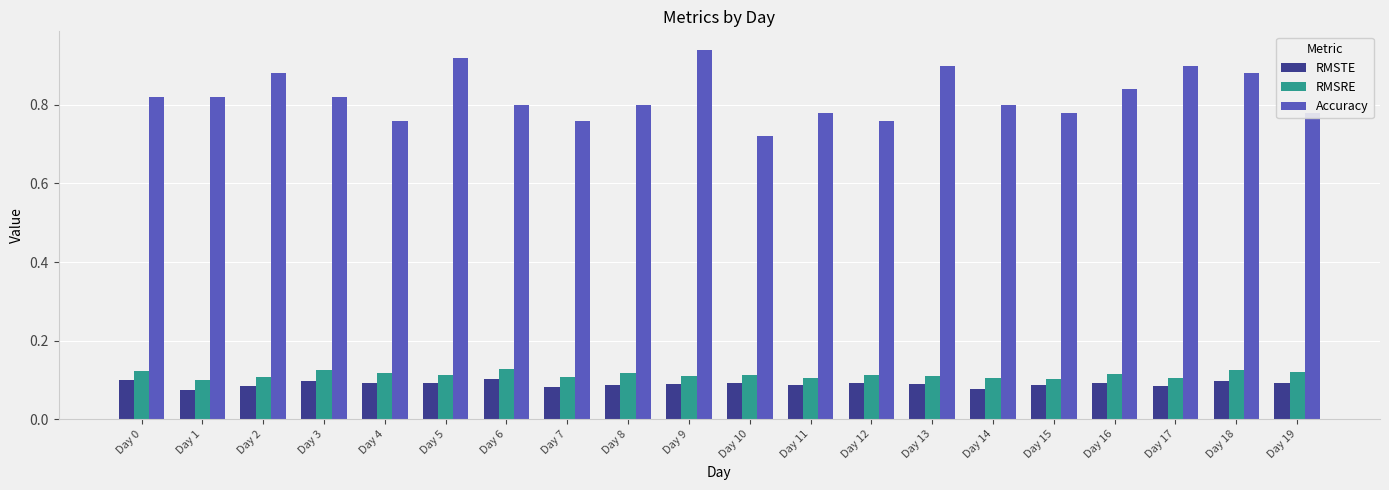

Which series has the largest range (max minus min)?

Accuracy